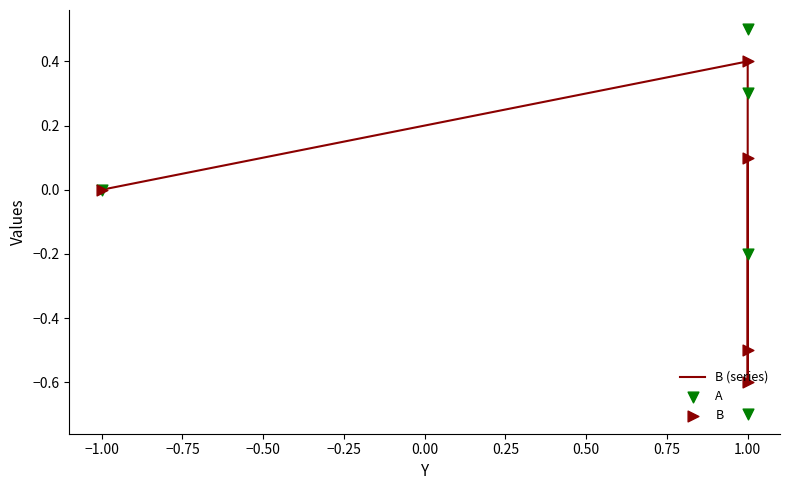

Which series reaches the minimum Y coordinate?

A